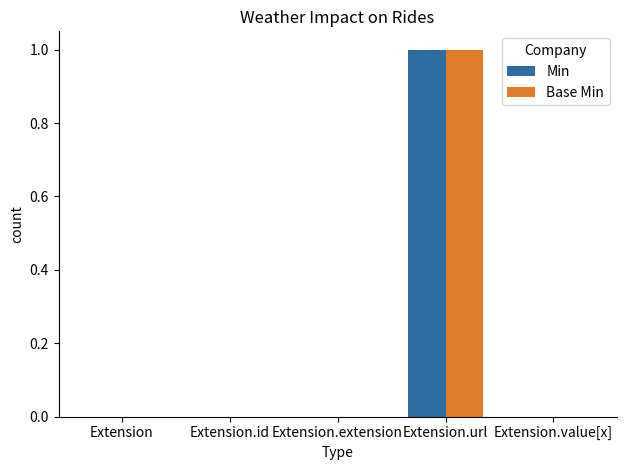

The Min series shows 0 at Extension.value[x]. True or false?

True